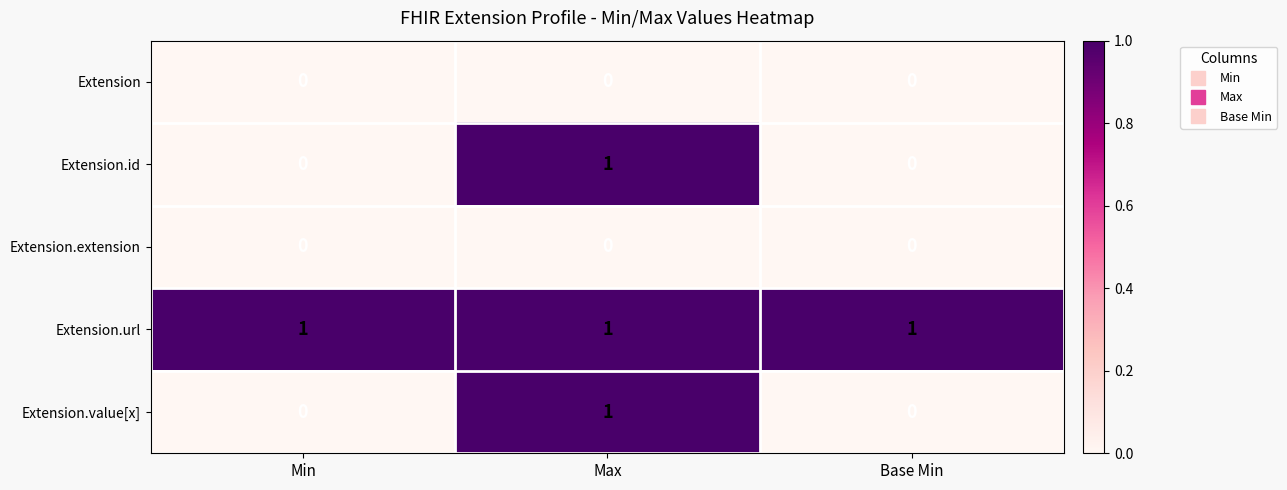

Which category has the highest value in the Extension.value[x] series?

Max